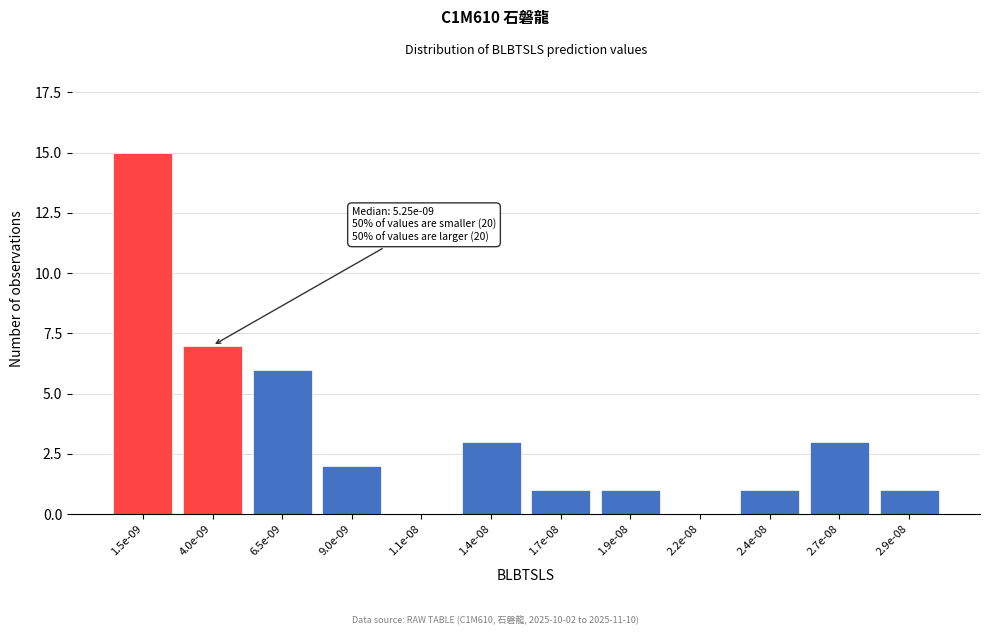

Reading left to right, transcribe all the data shown in this chart.

1.5e-09=15	4.0e-09=7	6.5e-09=6	9.0e-09=2	1.1e-08=0	1.4e-08=3	1.7e-08=1	1.9e-08=1	2.2e-08=0	2.4e-08=1	2.7e-08=3	2.9e-08=1